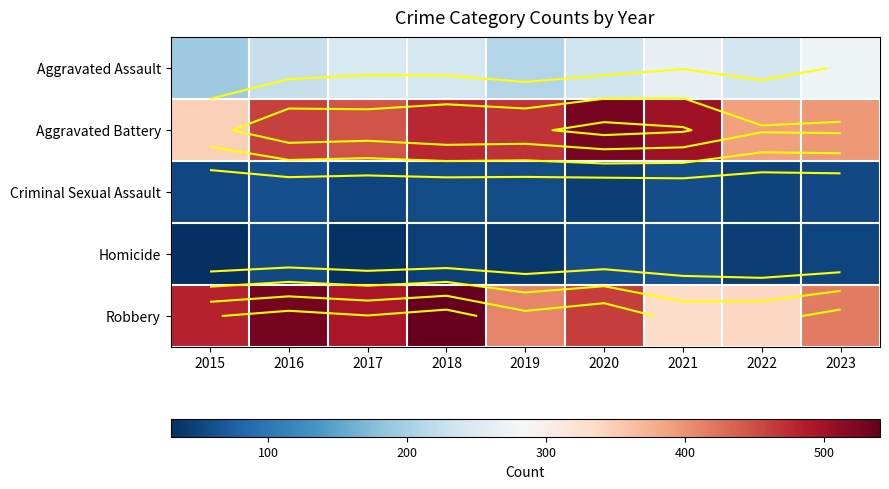

Which label corresponds to the largest value in the chart?

2018